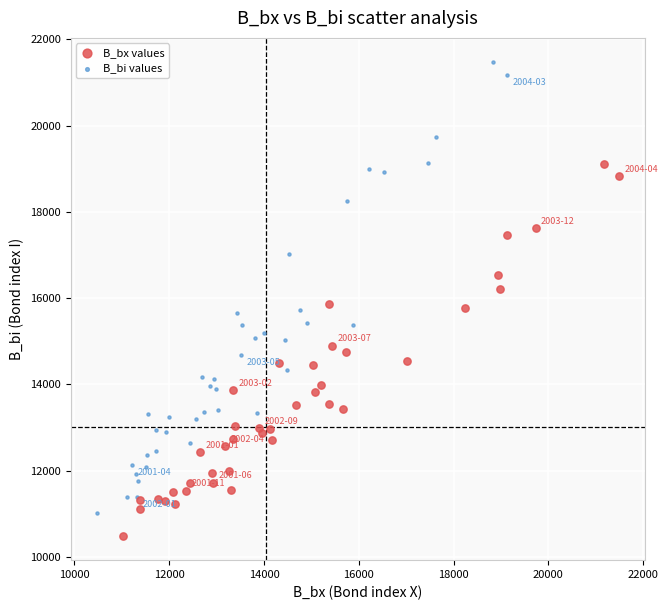

Which series has the largest Y range (max minus min)?

B_bi values